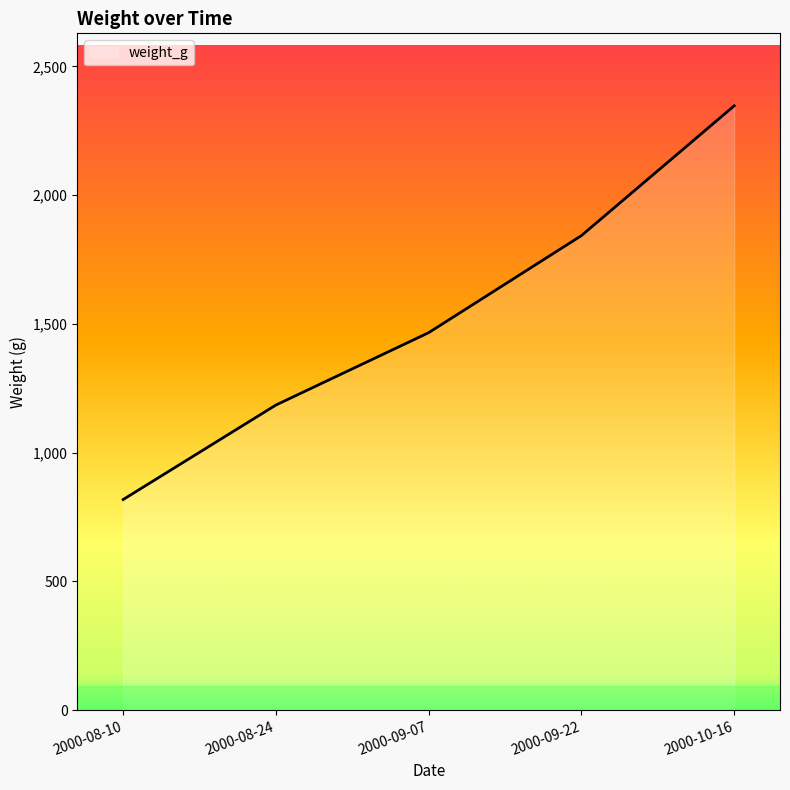

Rank the categories by value from lowest to highest.

2000-08-10, 2000-08-24, 2000-09-07, 2000-09-22, 2000-10-16